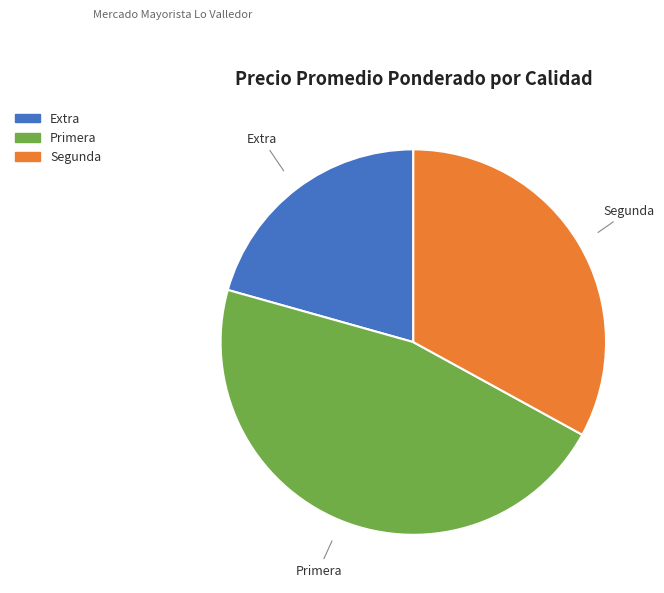

The Primera slice represents 46% of the pie. True or false?

True